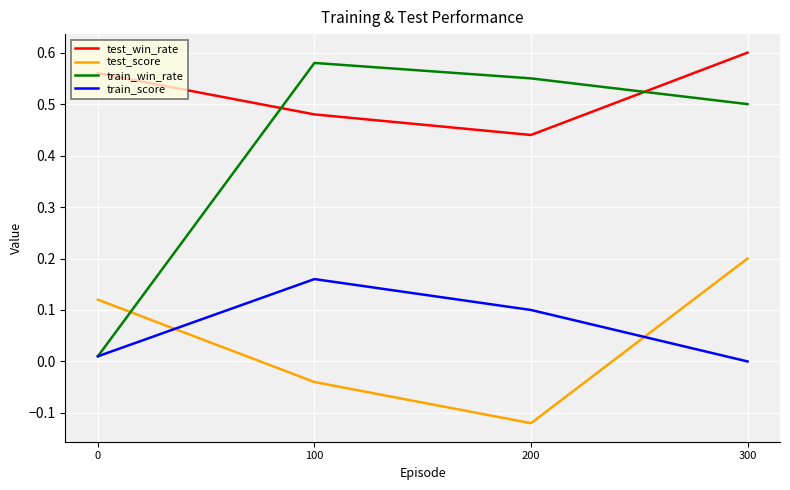

Does the chart have visible grid lines?

Yes